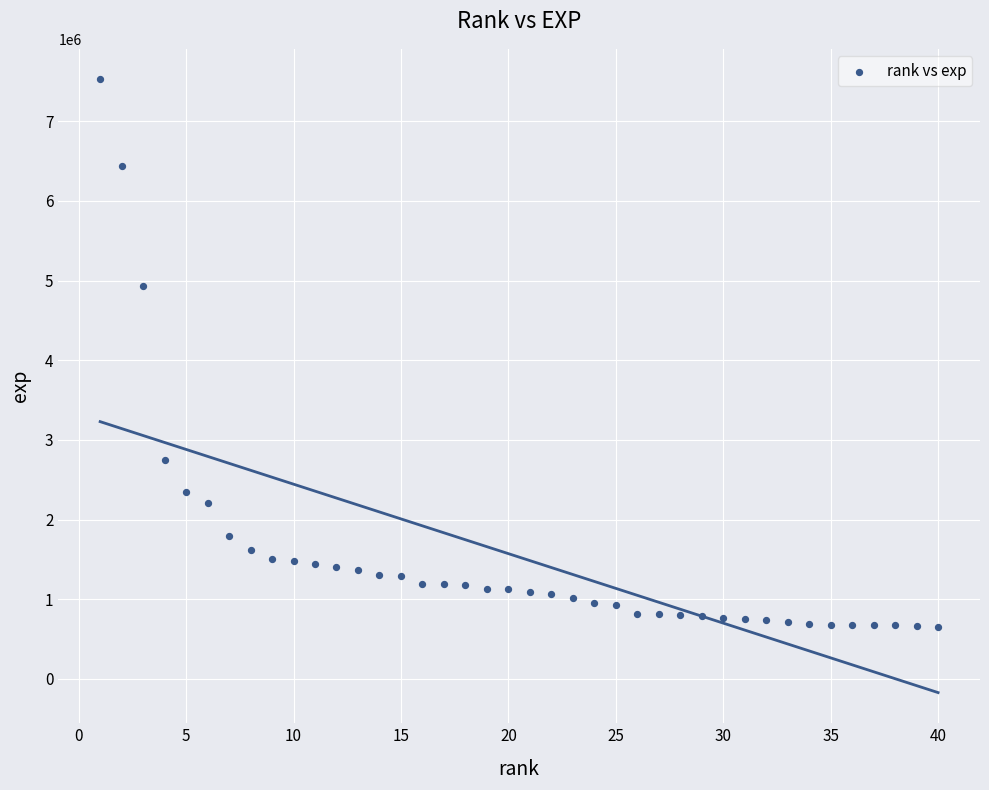

What is the range of X values (max minus min)?

39